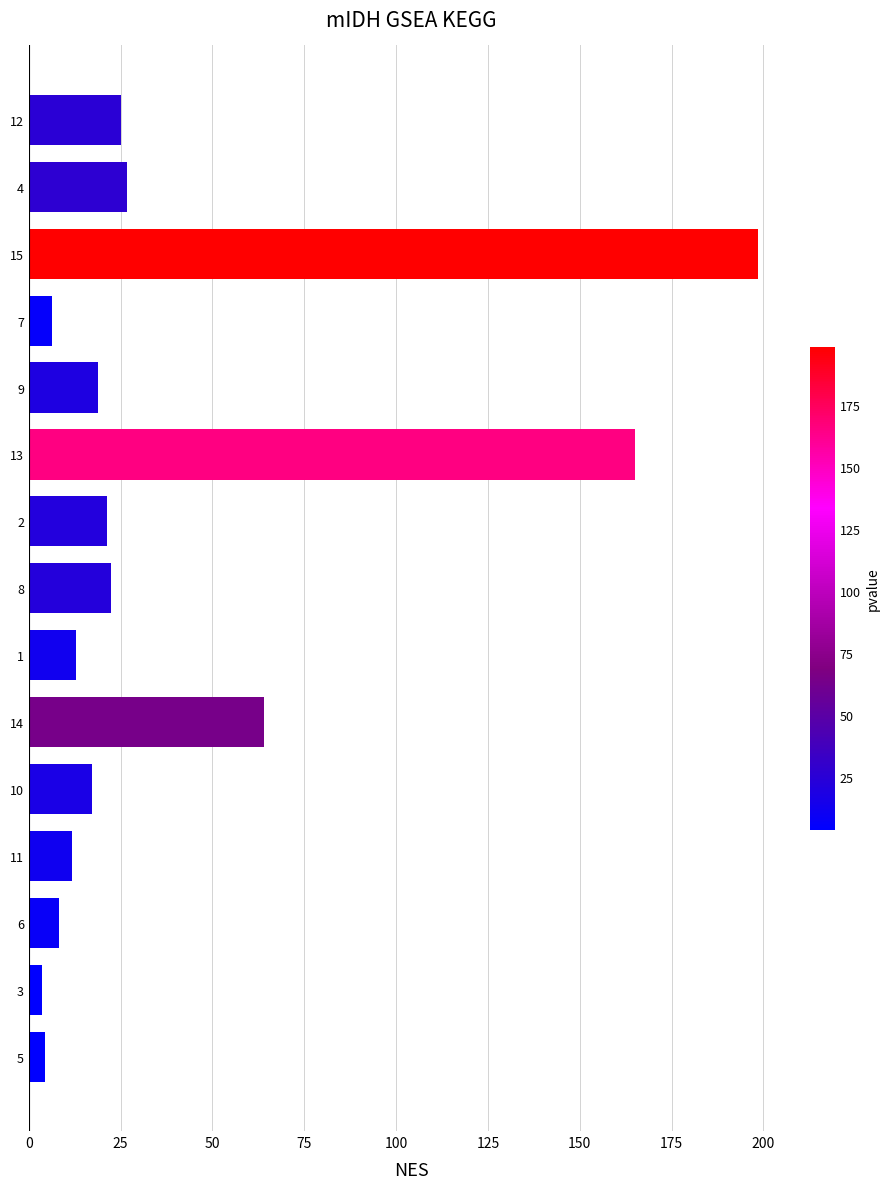

Count the number of data series in this chart.

1